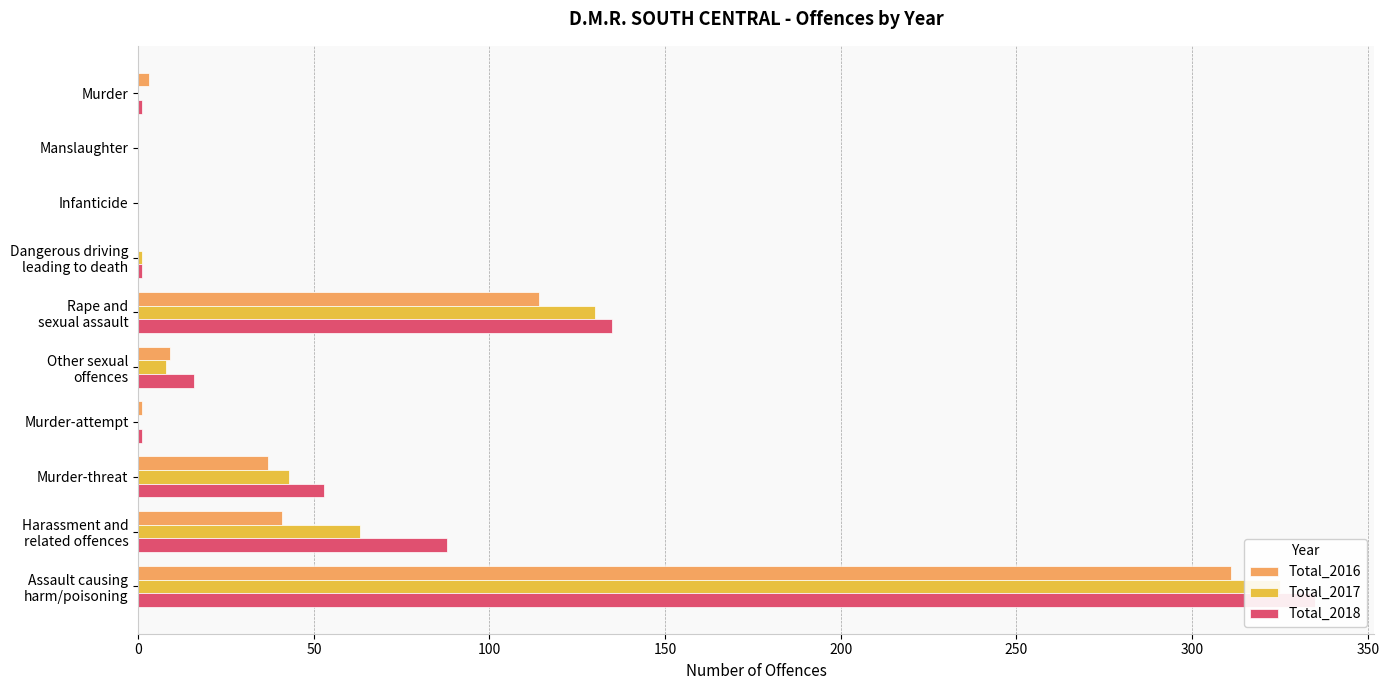

Rank the series by their average value, from highest to lowest.

Total_2018, Total_2017, Total_2016